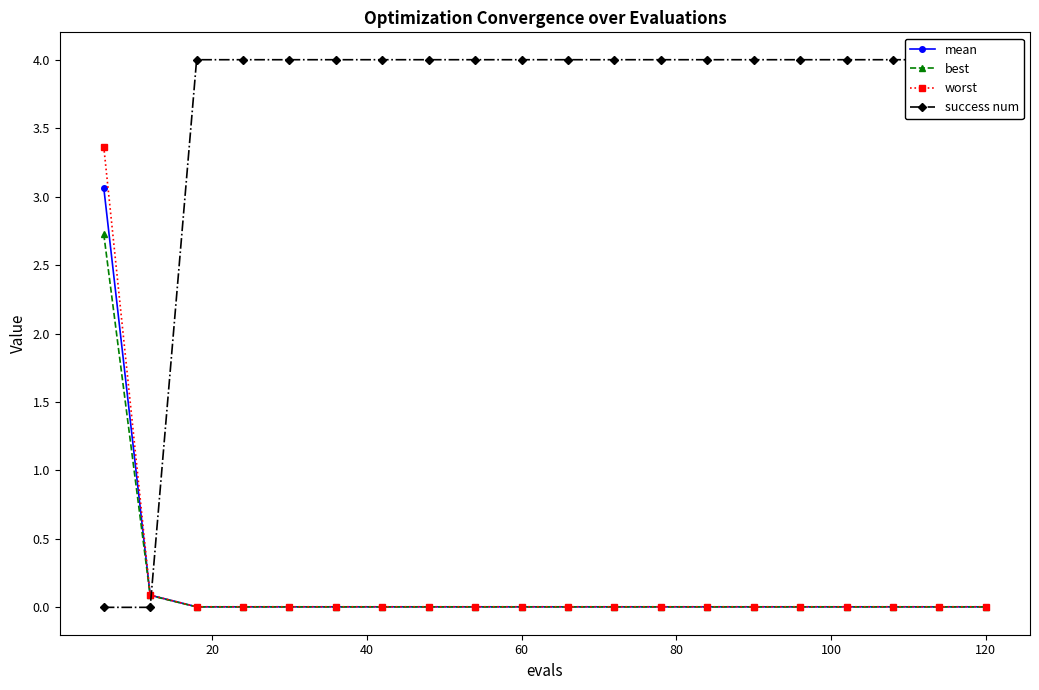

At 13, list the series in order from smallest to largest.

best, mean, worst, success num